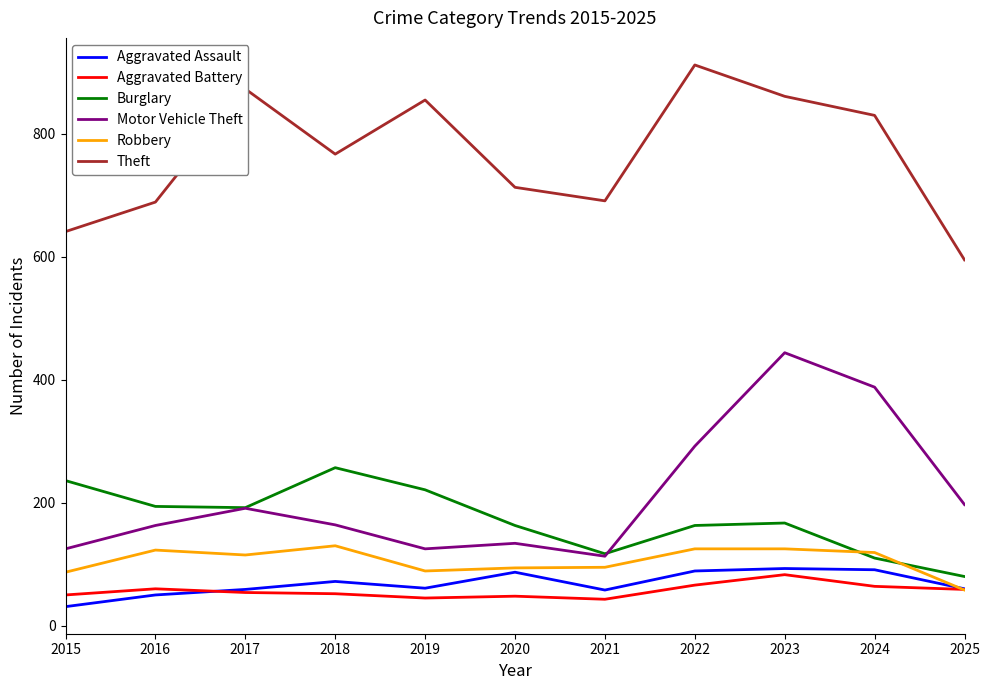

Is the value of Aggravated Assault at 2016 greater than the value of Burglary at 2020?

No